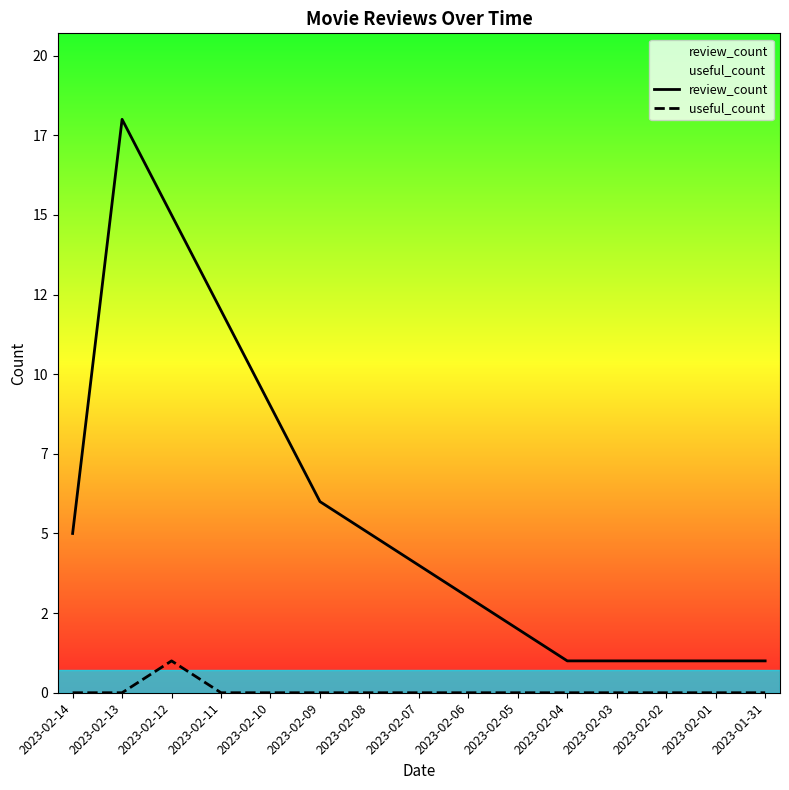

Reading right to left, what are all the values shown in this chart?

review_count: 1	1	1	1	1	2	3	4	5	6	9	12	15	18	5
useful_count: 0	0	0	0	0	0	0	0	0	0	0	0	1	0	0